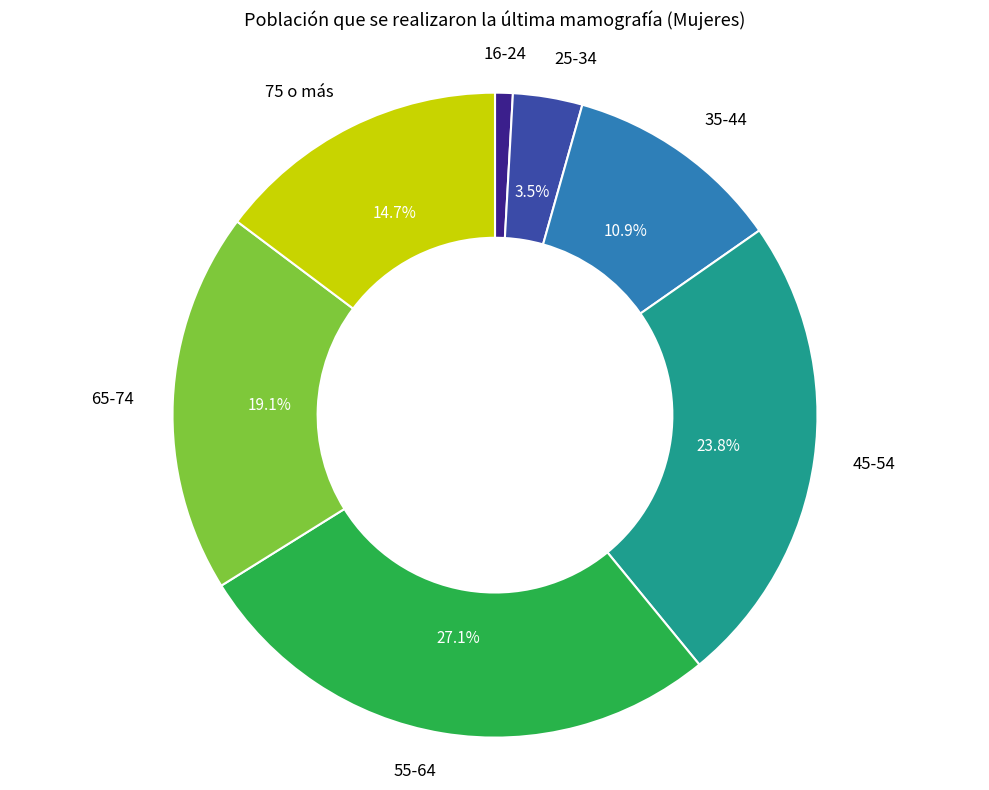

How many segments does this pie chart have?

7